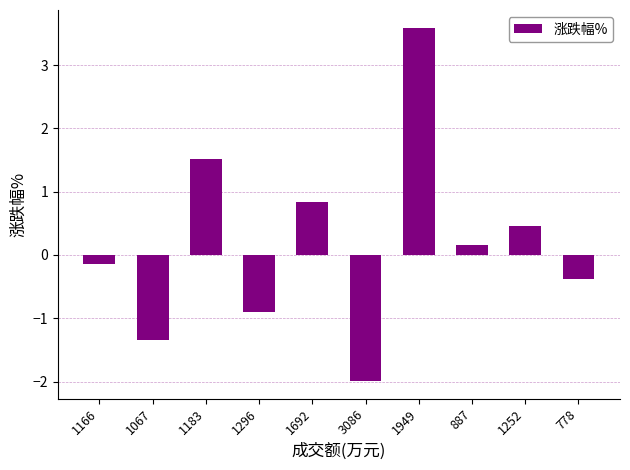

How many values are above zero?

5